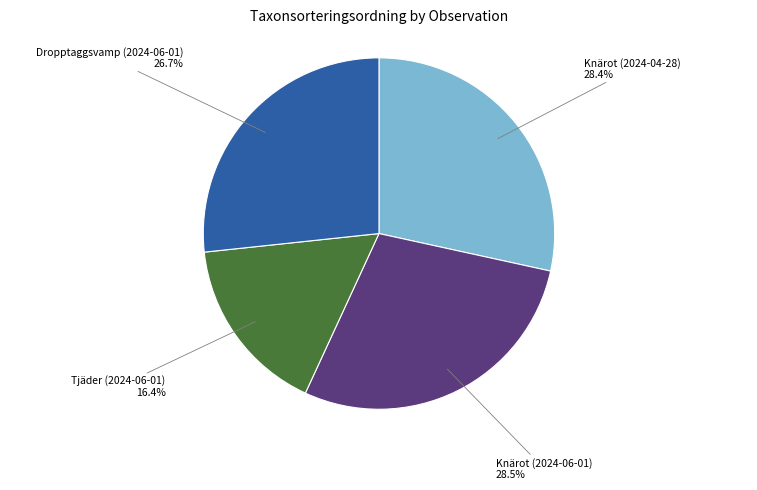

Combined, do Knärot (2024-04-28) and Knärot (2024-06-01) account for over 50%?

Yes